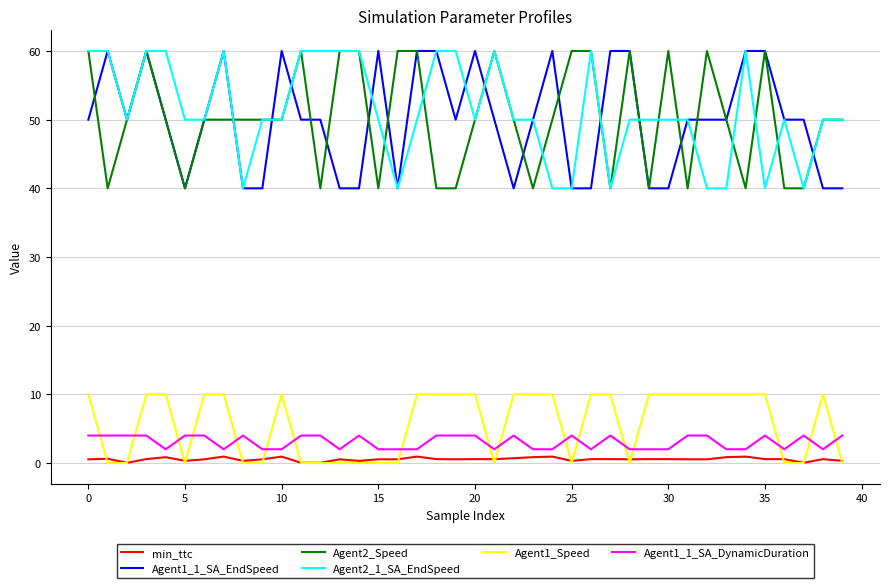

What is the greatest value displayed?

60.0